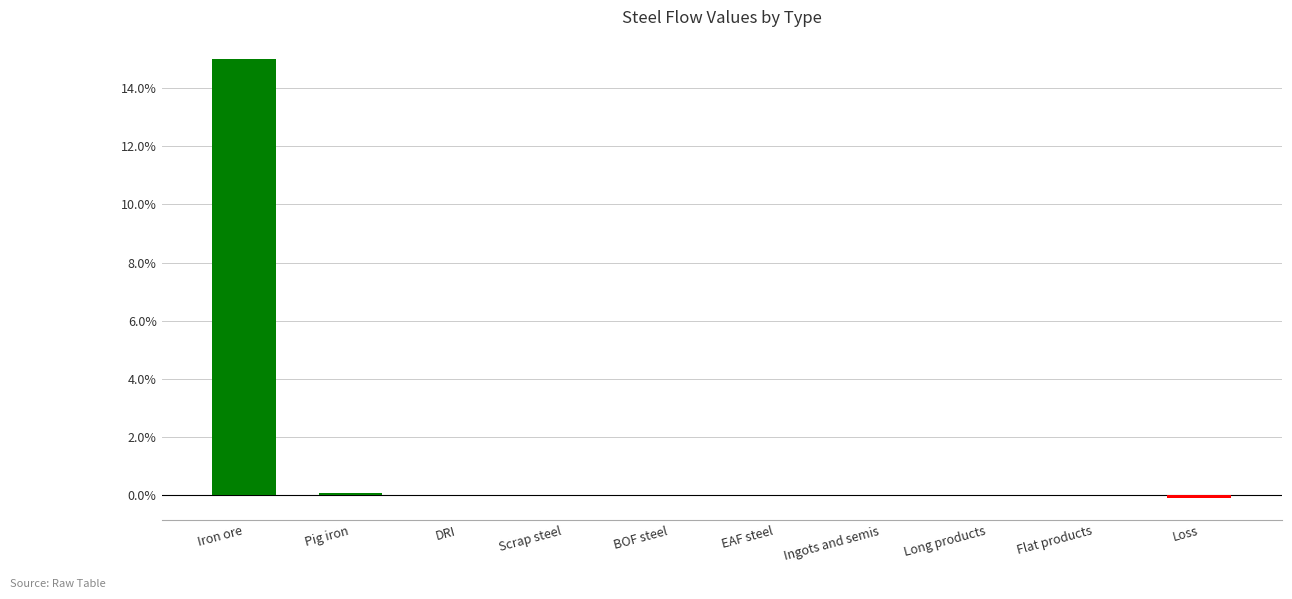

What is the maximum value shown in the chart?

15.0